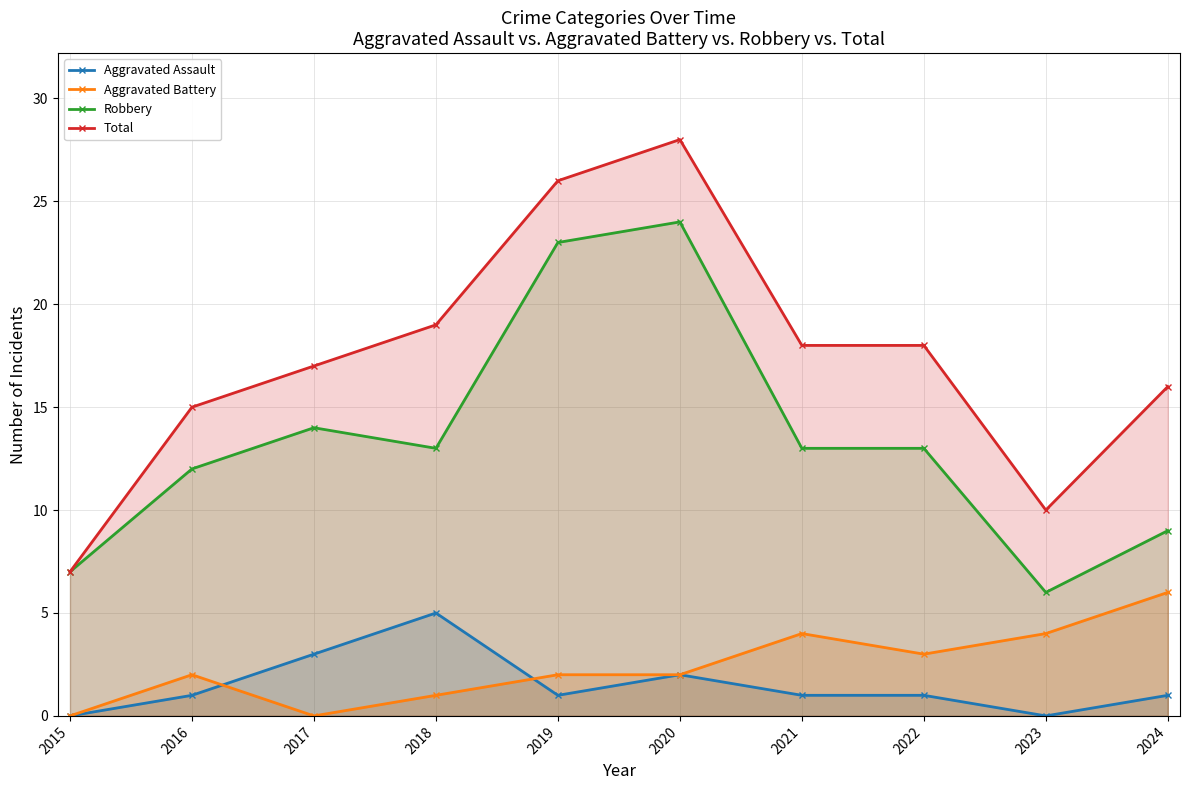

The Aggravated Assault series shows 2 at 2024. True or false?

False